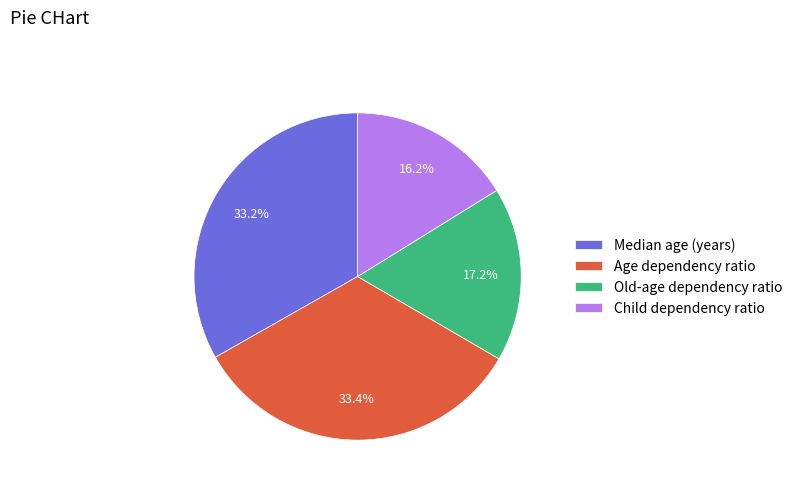

Does Child dependency ratio account for over 50% of the chart?

No